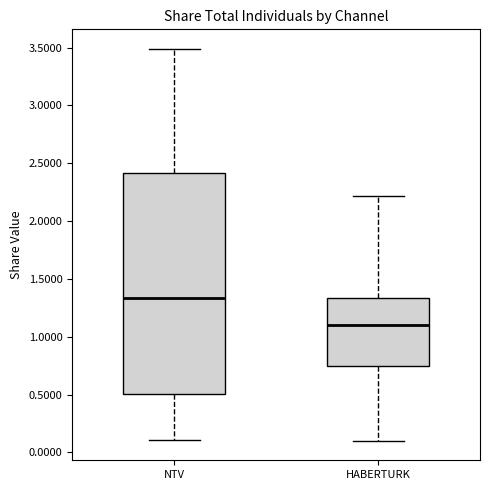

Reading left to right, transcribe this box plot: for each box, give where its median line is, the range the box spans, and where its two whiskers end, as read against the y-axis. The values are not printed on the chart, so give them approximately, as read against the axis.

NTV: median 1.35, box 0.50 to 2.40, whiskers 0.10 to 3.50
HABERTURK: median 1.10, box 0.75 to 1.35, whiskers 0.10 to 2.20